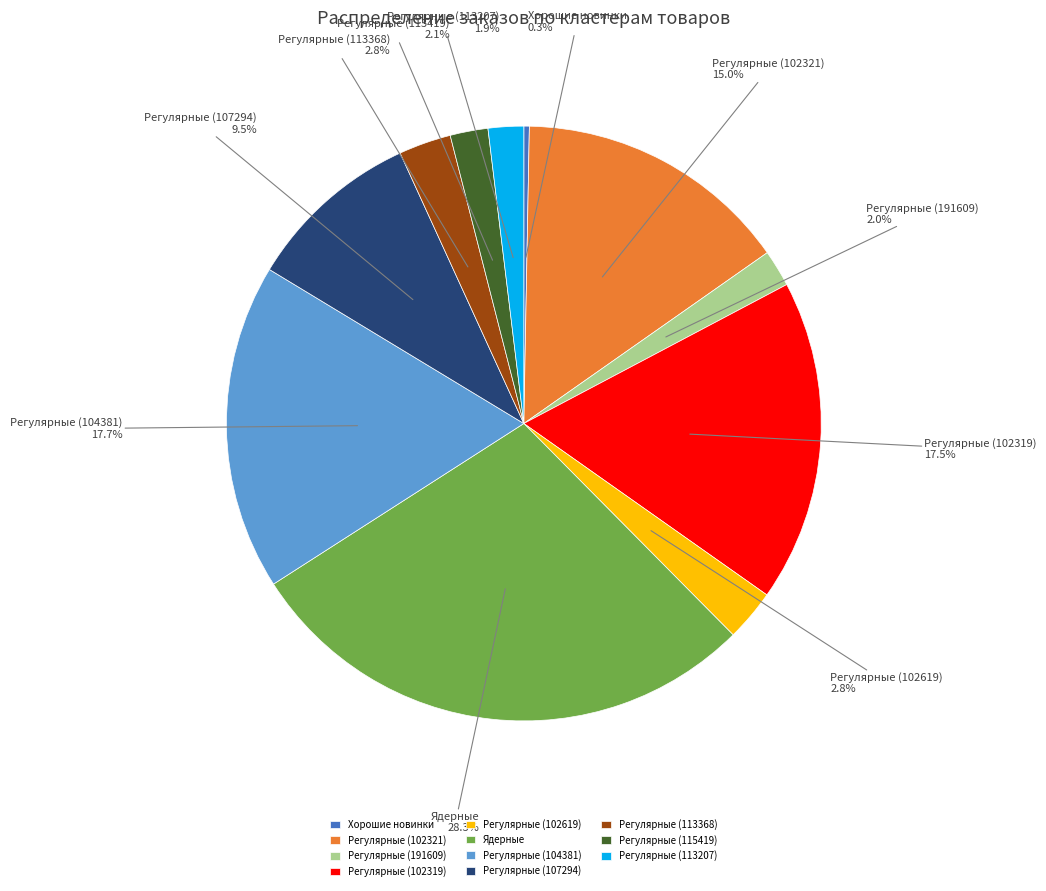

Does any single category account for the majority?

No